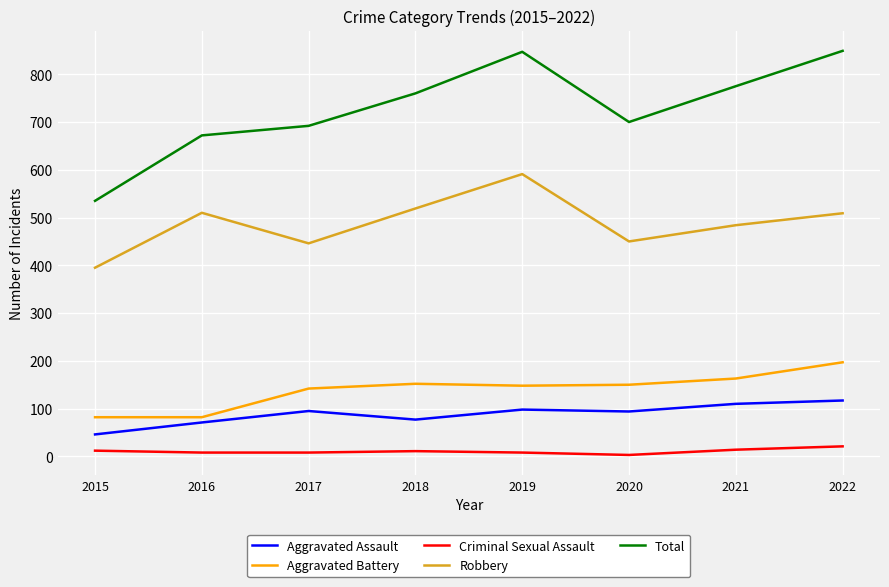

What is the difference between the highest and lowest values at 2016?

664